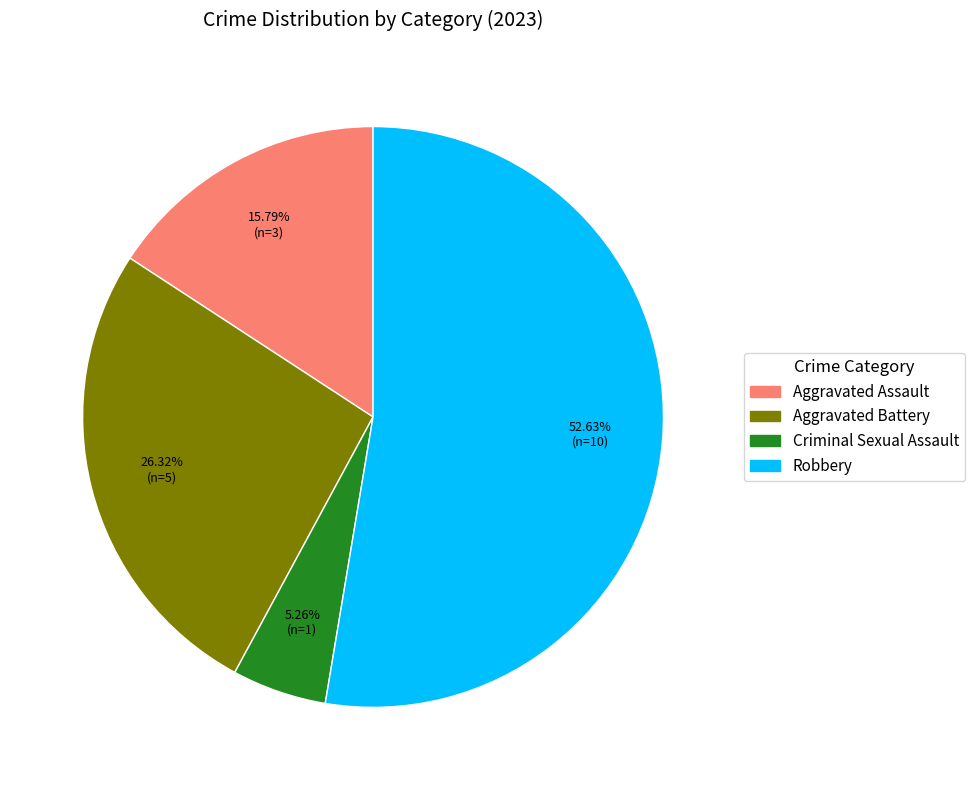

Does Robbery account for over 50% of the chart?

Yes